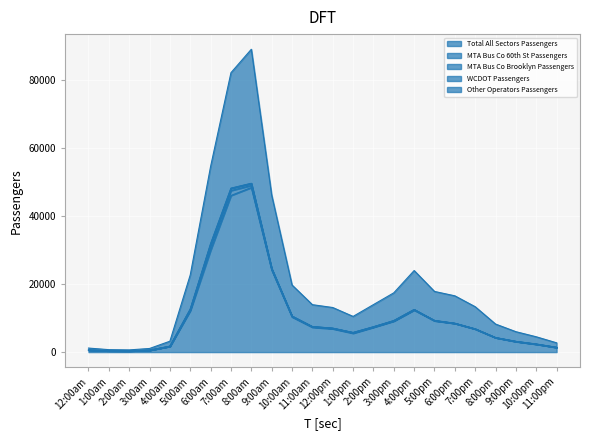

How many lines are shown in the chart?

5